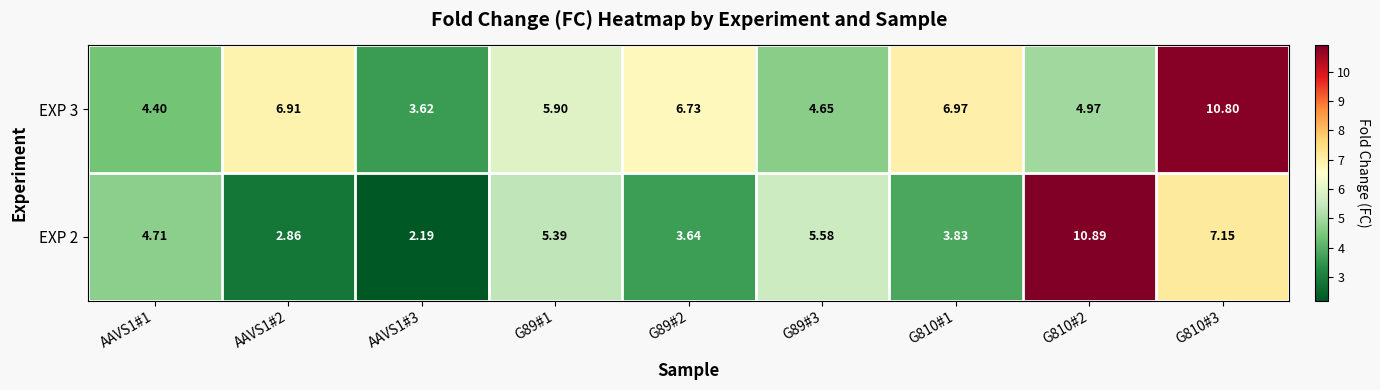

What is the smallest value displayed?

2.2